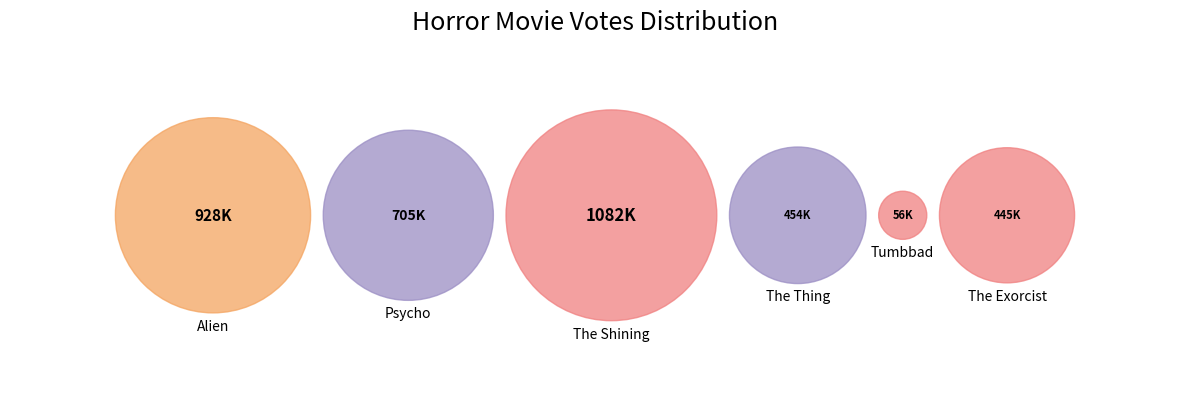

Rank the categories by value from lowest to highest.

Tumbbad, The Exorcist, The Thing, Psycho, Alien, The Shining